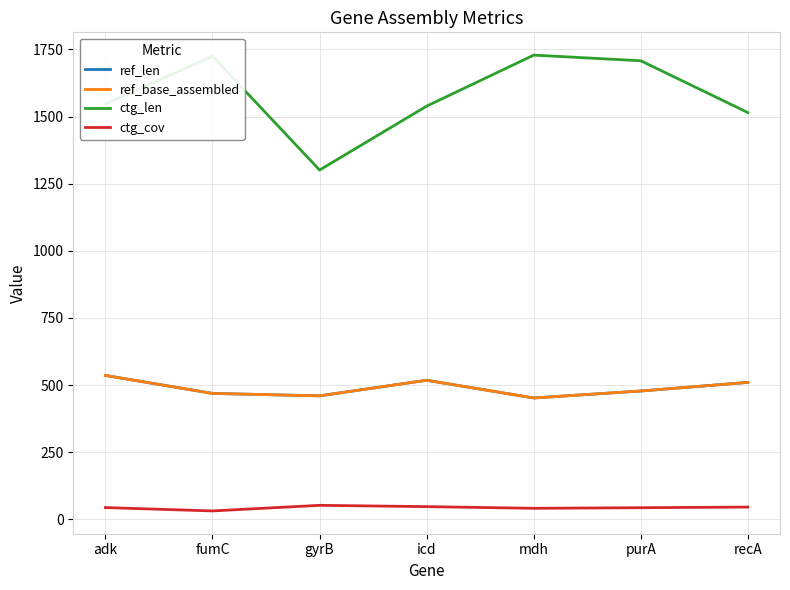

What is the maximum value for ctg_cov?

52.2